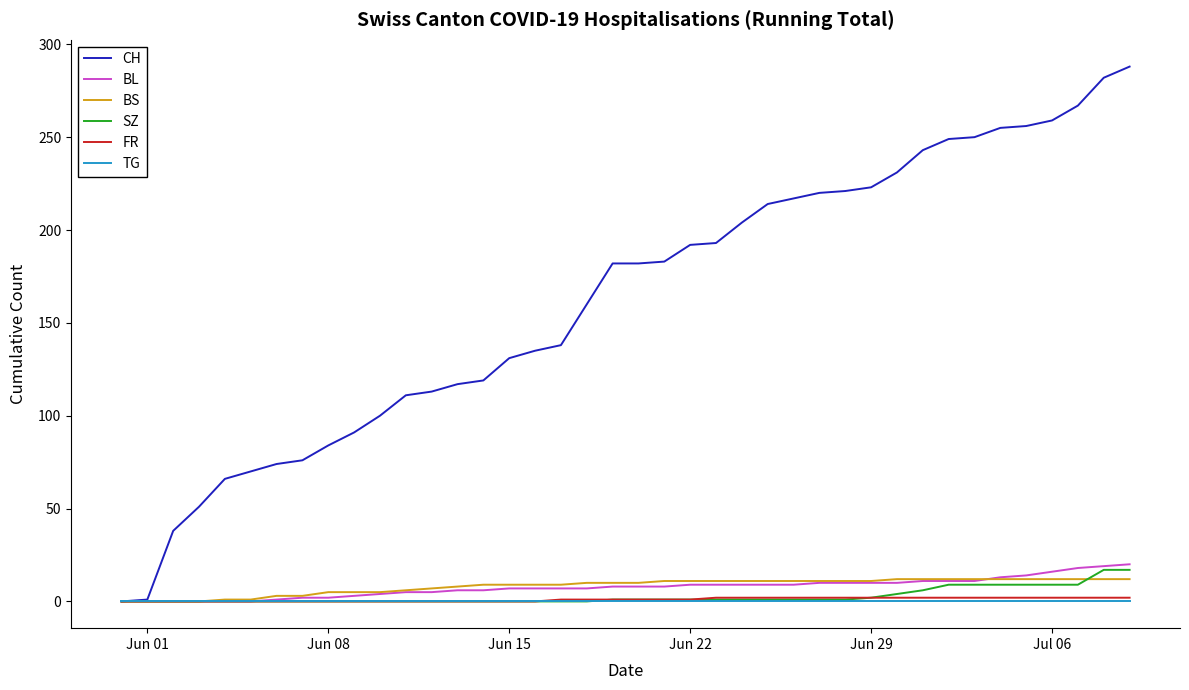

Which series has the largest total across all categories?

CH